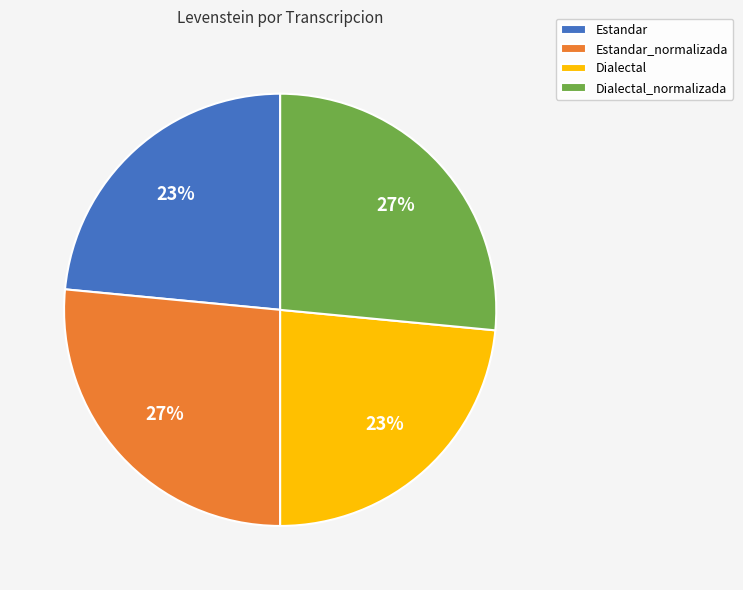

Is there any slice that represents more than half of the pie?

No